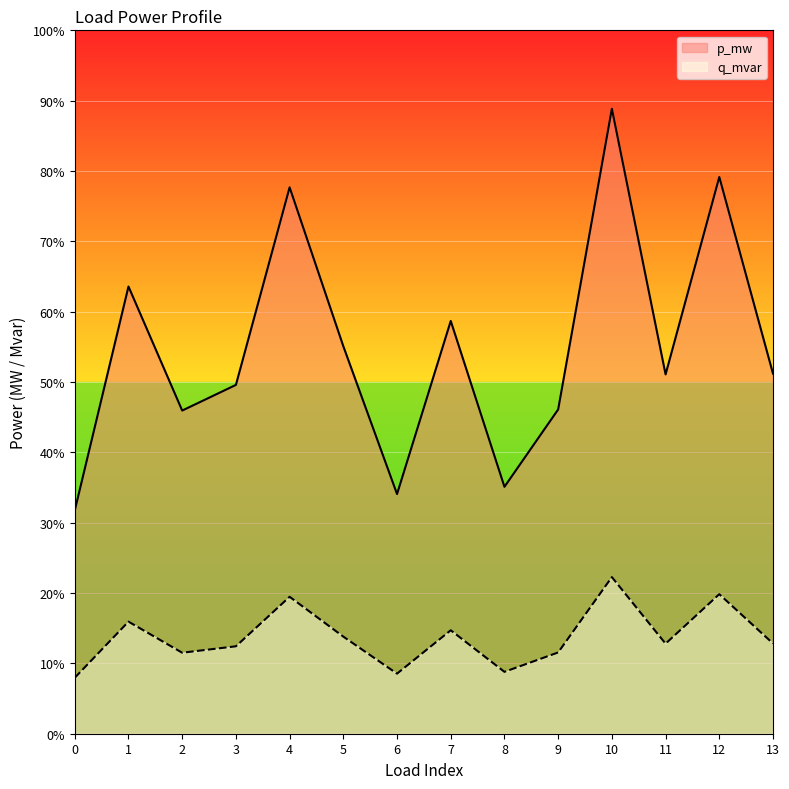

At which label does p_mw reach its peak?

10